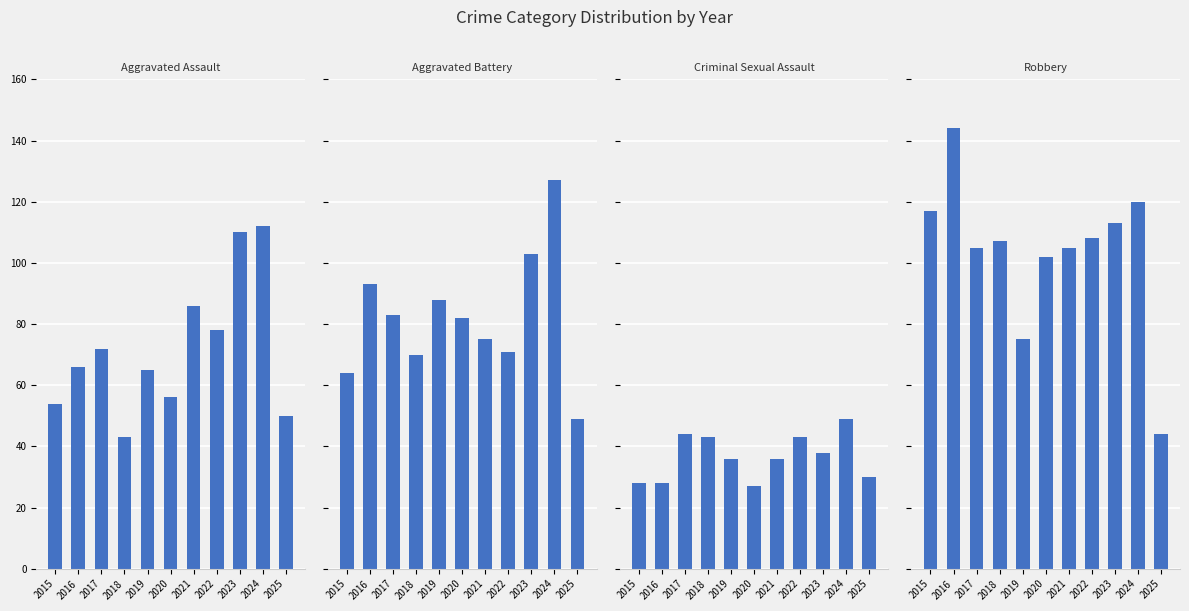

Reading left to right, extract all data points from this chart.

Aggravated Assault: 54	66	72	43	65	56	86	78	110	112	50
Aggravated Battery: 64	93	83	70	88	82	75	71	103	127	49
Criminal Sexual Assault: 28	28	44	43	36	27	36	43	38	49	30
Robbery: 117	144	105	107	75	102	105	108	113	120	44